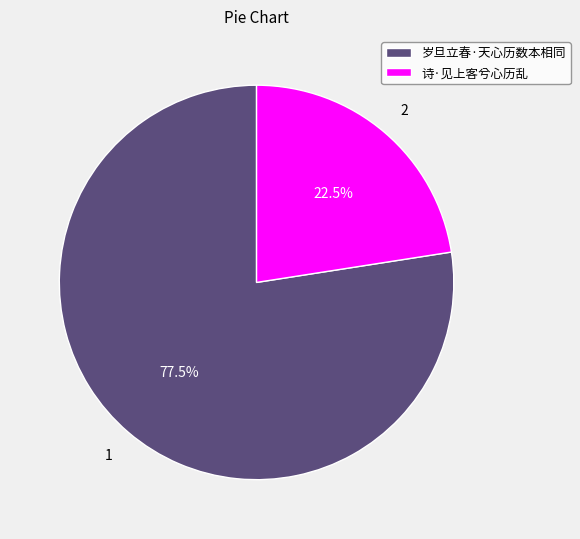

Do 诗·见上客兮心历乱 and 岁旦立春·天心历数本相同 together represent more than half of the pie?

Yes